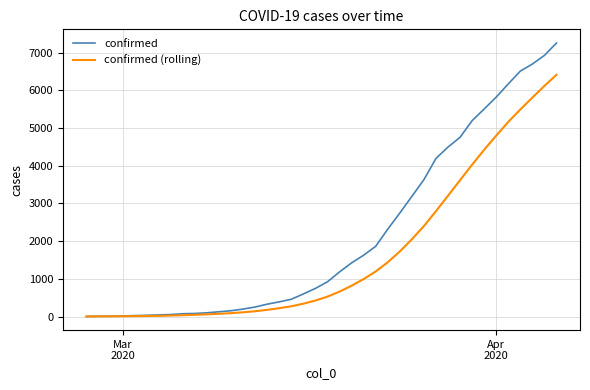

What is the highest value of the confirmed series?

7256.0